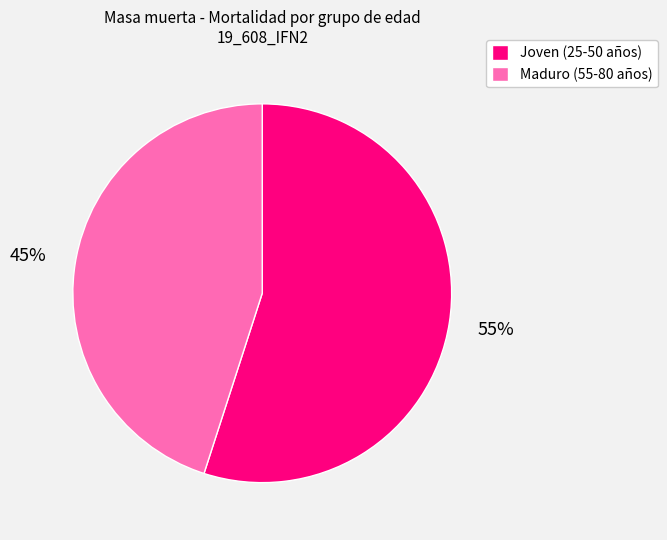

The Maduro (55-80 años) slice represents 45% of the pie. True or false?

True